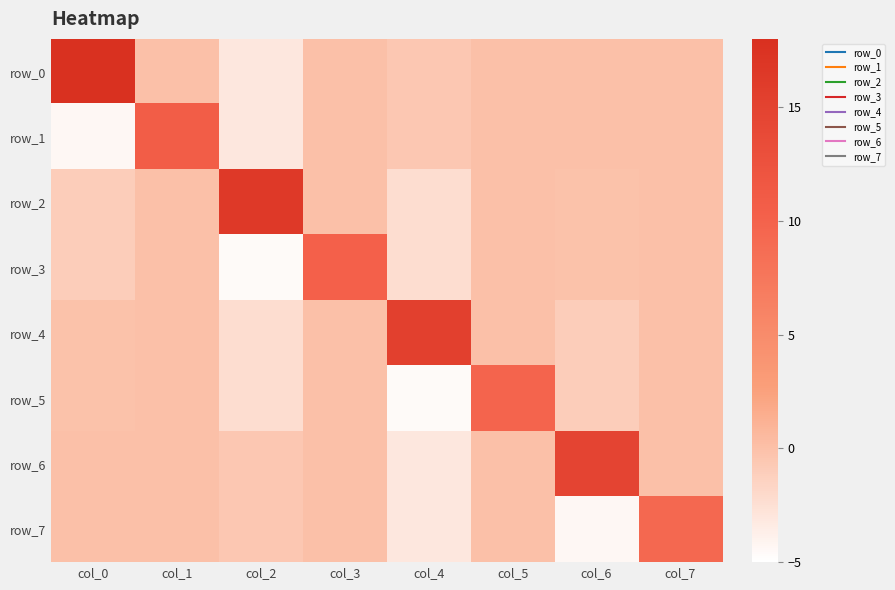

Between col_4 and col_0, which is larger?

col_0